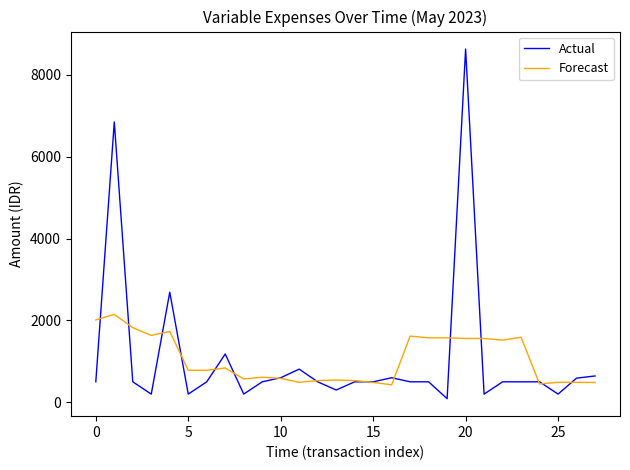

Which series has the widest spread of values?

Actual